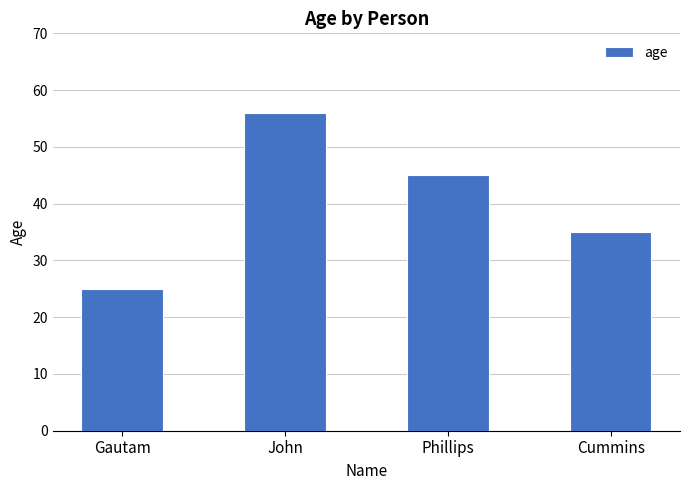

Between John and Phillips, which is larger?

John